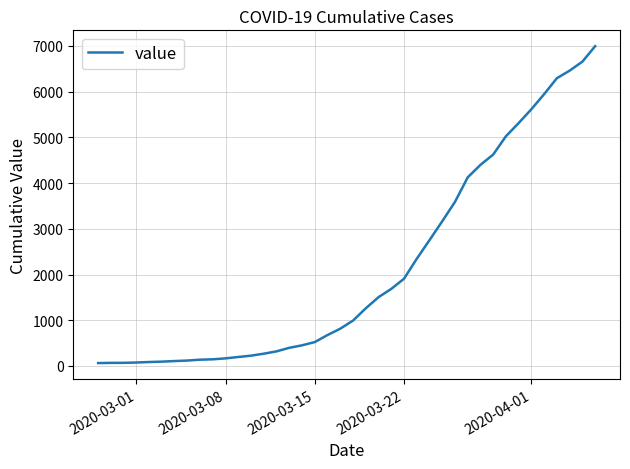

What is the greatest value displayed?

6995